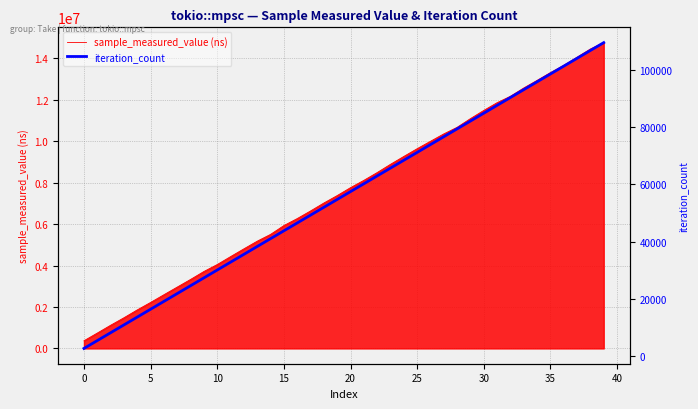

Where does the iteration_count series first go above 57435?

21